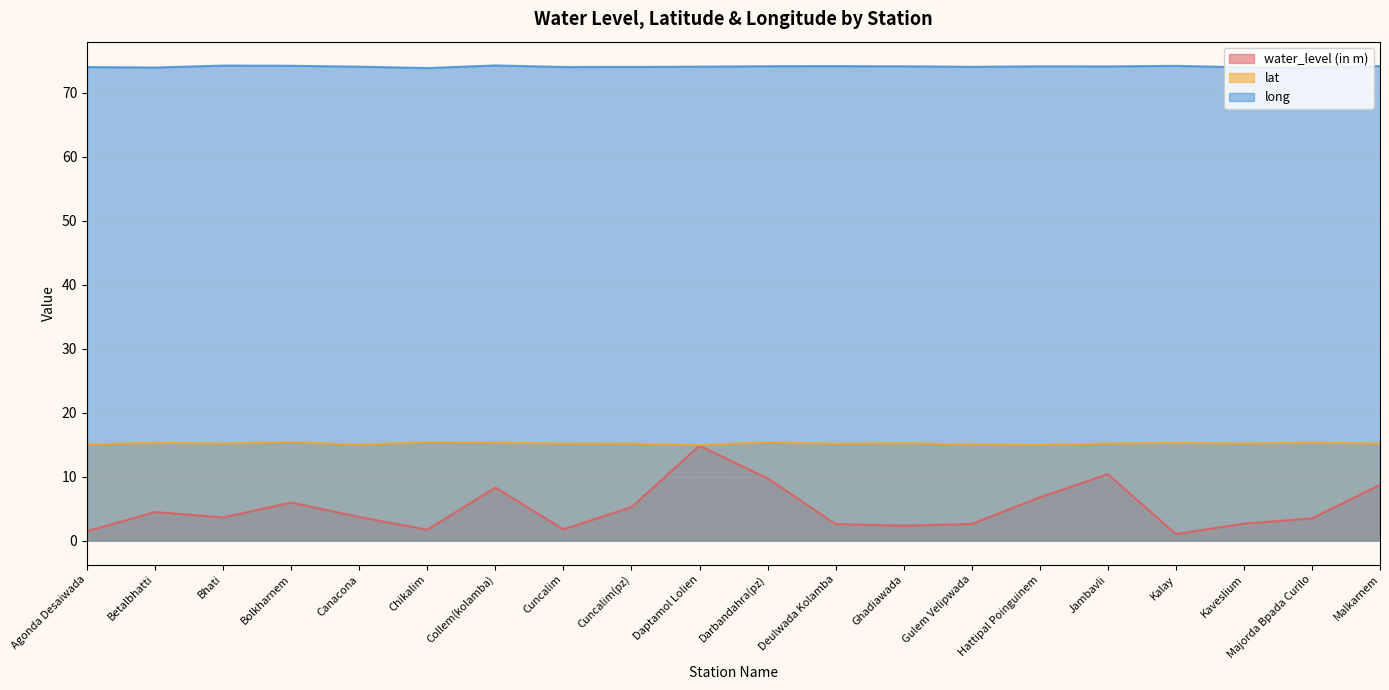

How many series are shown in this chart?

3